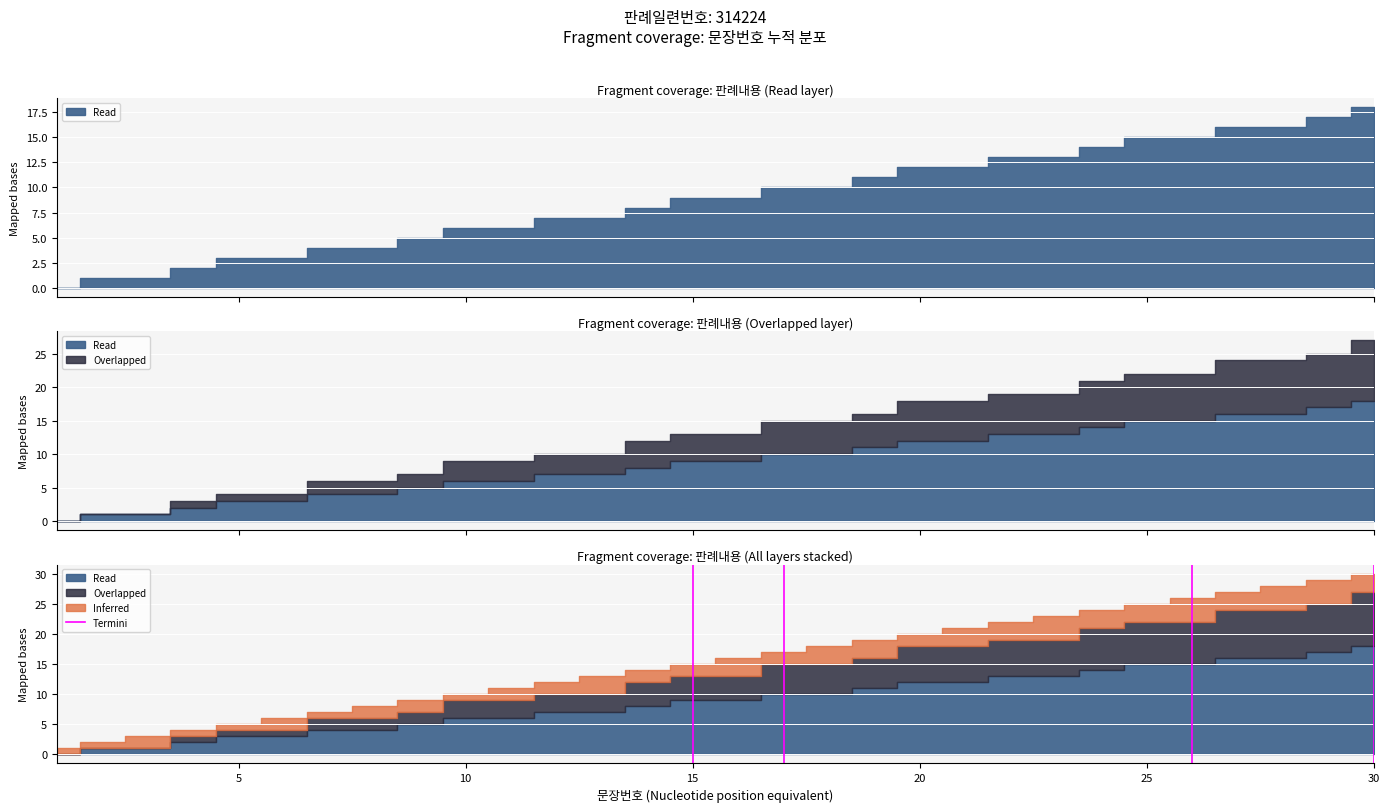

The chart shows a value of 0 at 0. True or false?

False